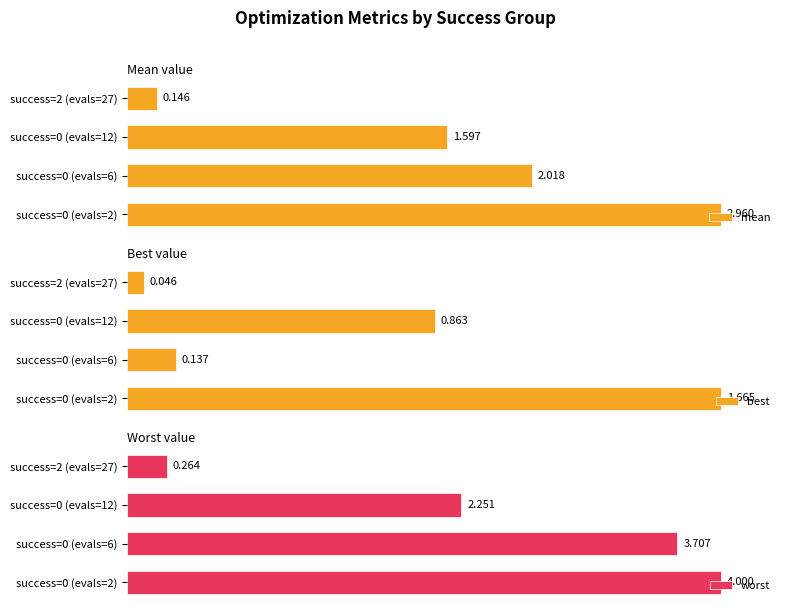

Rank the series at success=0 (evals=12) from highest to lowest value.

worst, mean, best